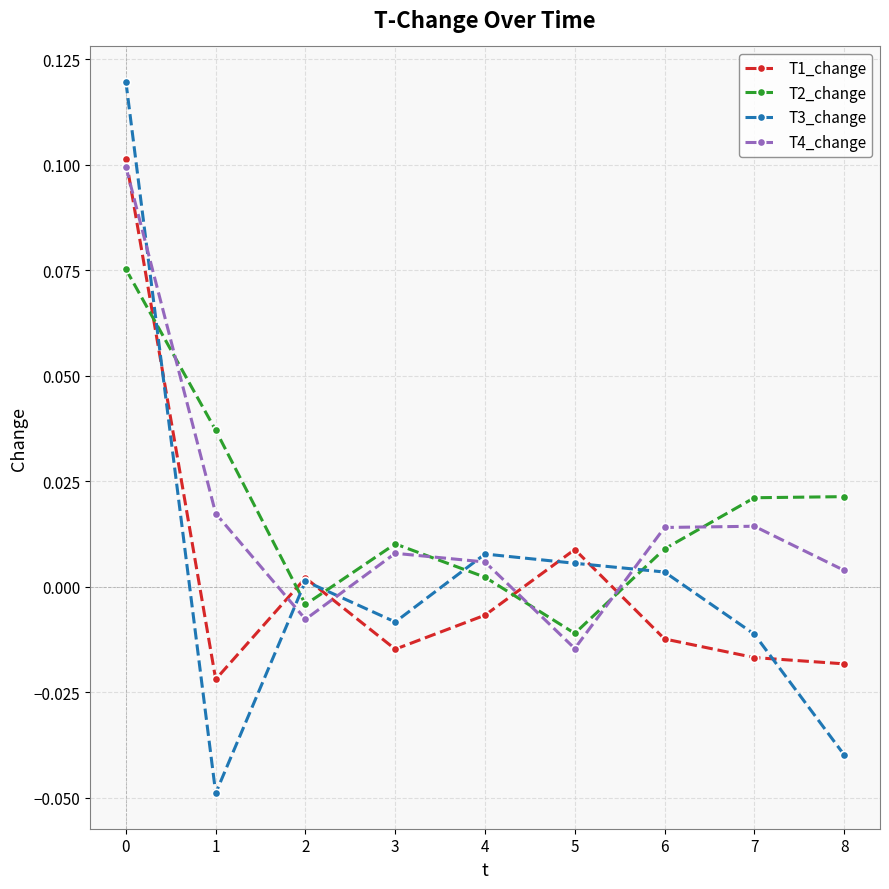

Where is the first local minimum for T2_change?

2